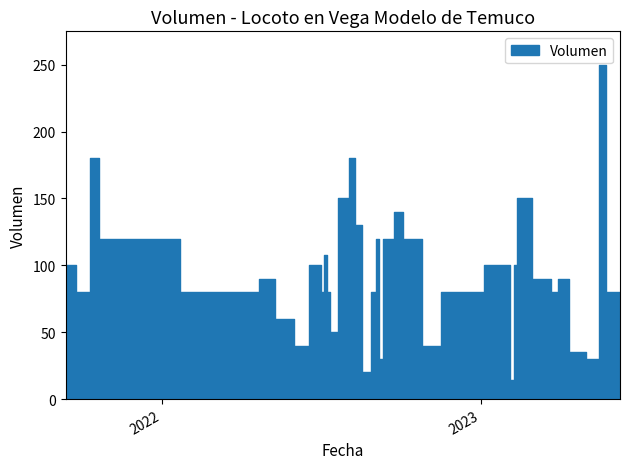

What is the change in value from 2022-08-25 to 2022-08-31?

+60